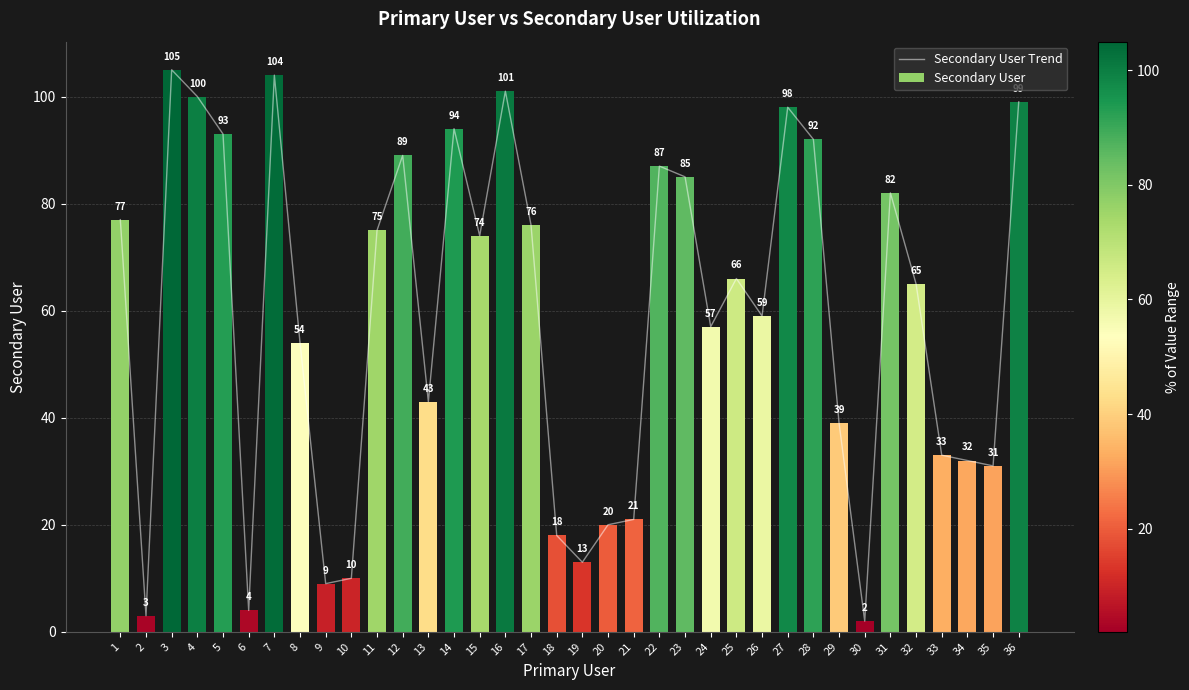

What is the smallest value displayed?

2